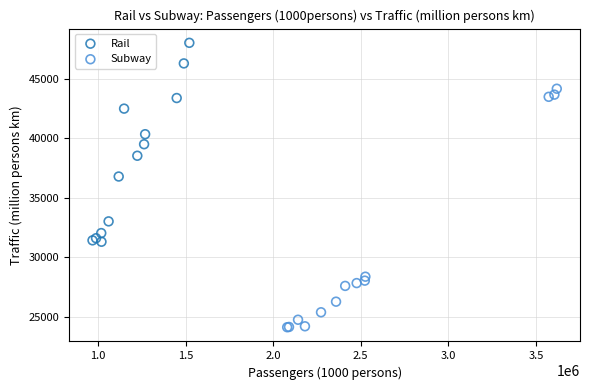

Which series reaches the maximum Y coordinate?

Rail